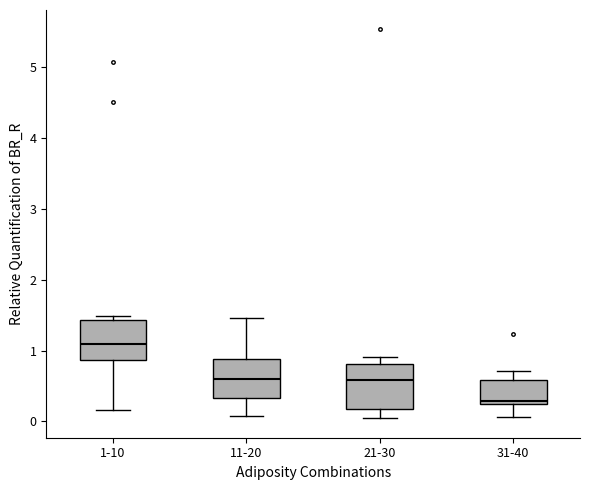

Reading left to right, read every box against the y-axis: the position of its median line, the range the box covers, and the ends of its whiskers. The values are not printed on the chart, so give them approximately, as read against the axis.

1-10: median 1.1, box 0.9 to 1.4, whiskers 0.2 to 1.5
11-20: median 0.6, box 0.3 to 0.9, whiskers 0.1 to 1.5
21-30: median 0.6, box 0.2 to 0.8, whiskers 0.0 to 0.9
31-40: median 0.3, box 0.2 to 0.6, whiskers 0.1 to 0.7